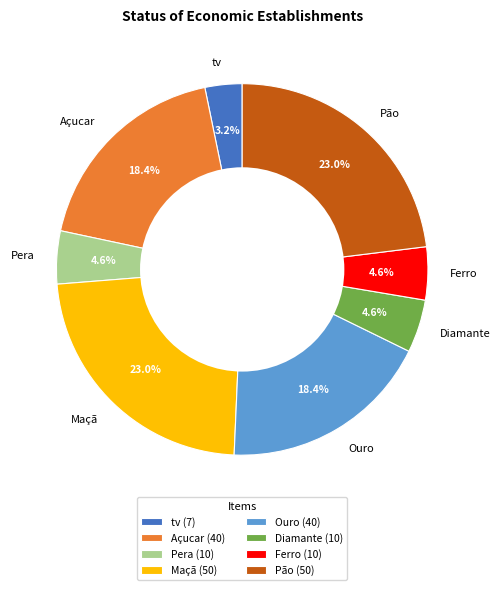

To the nearest percent, what portion does tv represent?

3%